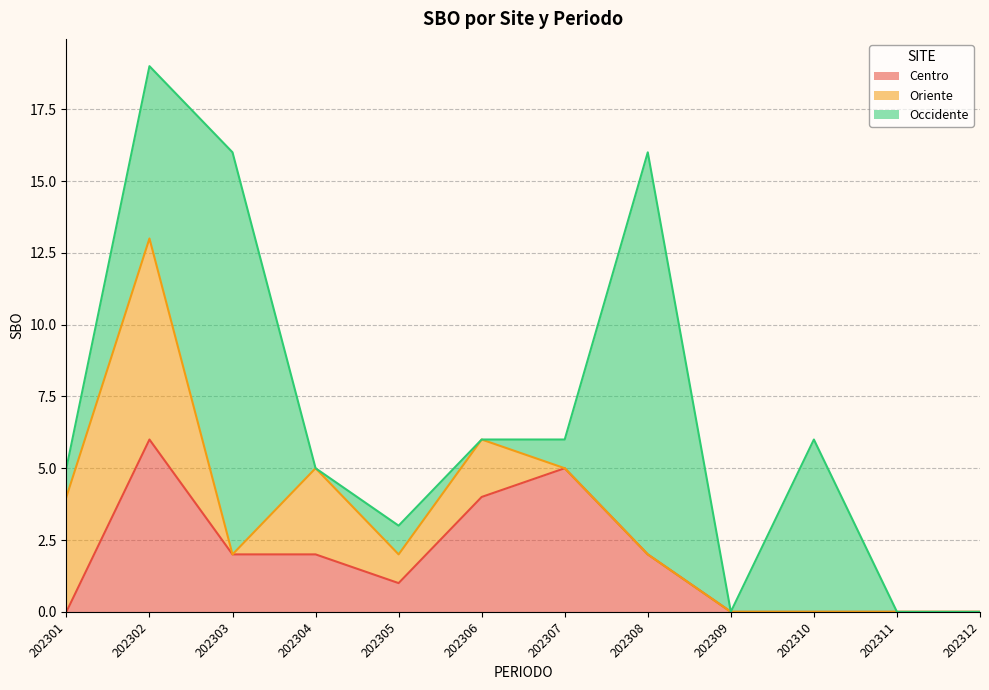

True or false: Occidente and Oriente intersect in this chart.

True